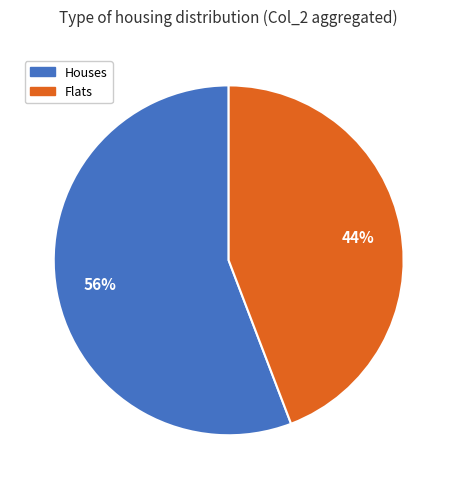

Approximately how many times larger is the value at Houses compared to Flats?

1.3